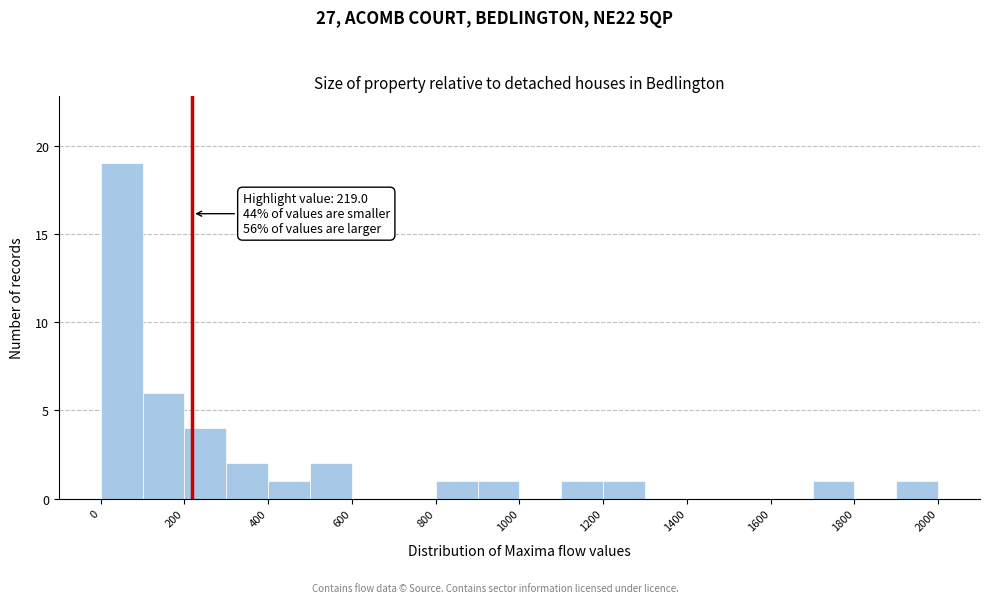

Which range on the x-axis has the tallest bar?

0 to 100